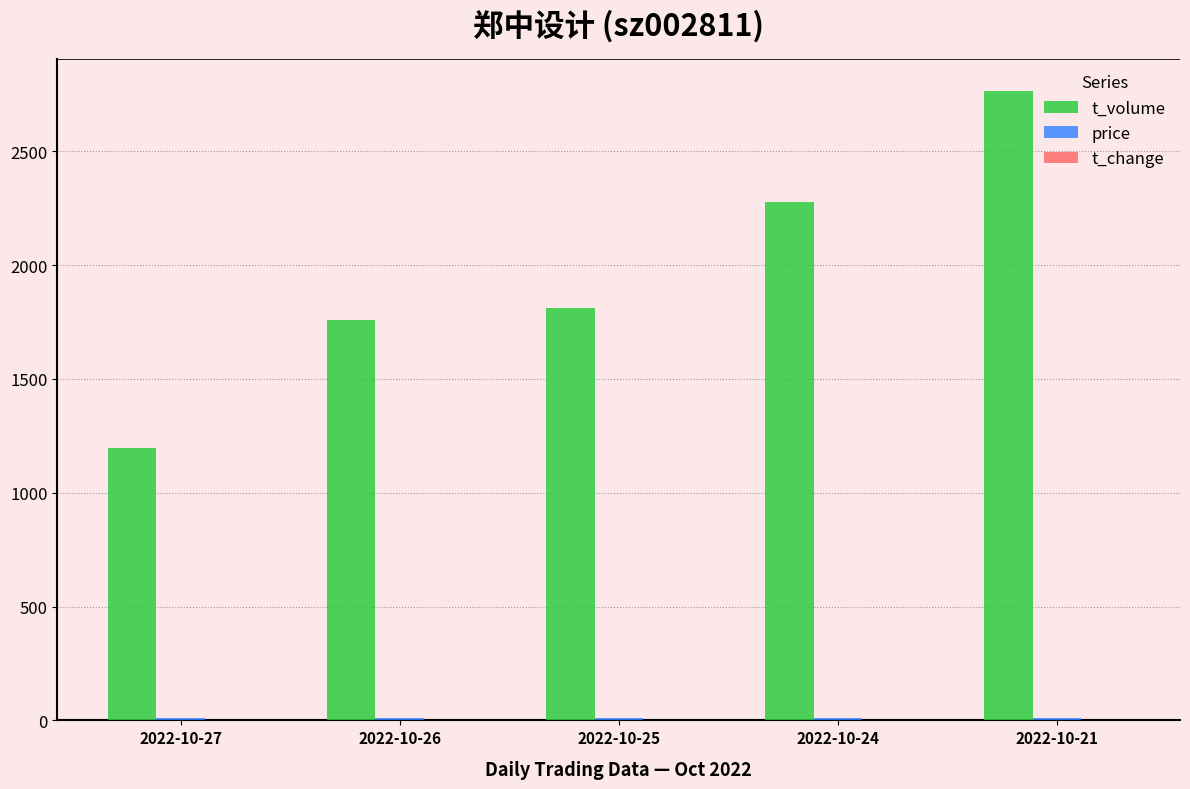

Which series changed the most between 2022-10-26 and 2022-10-21?

t_volume